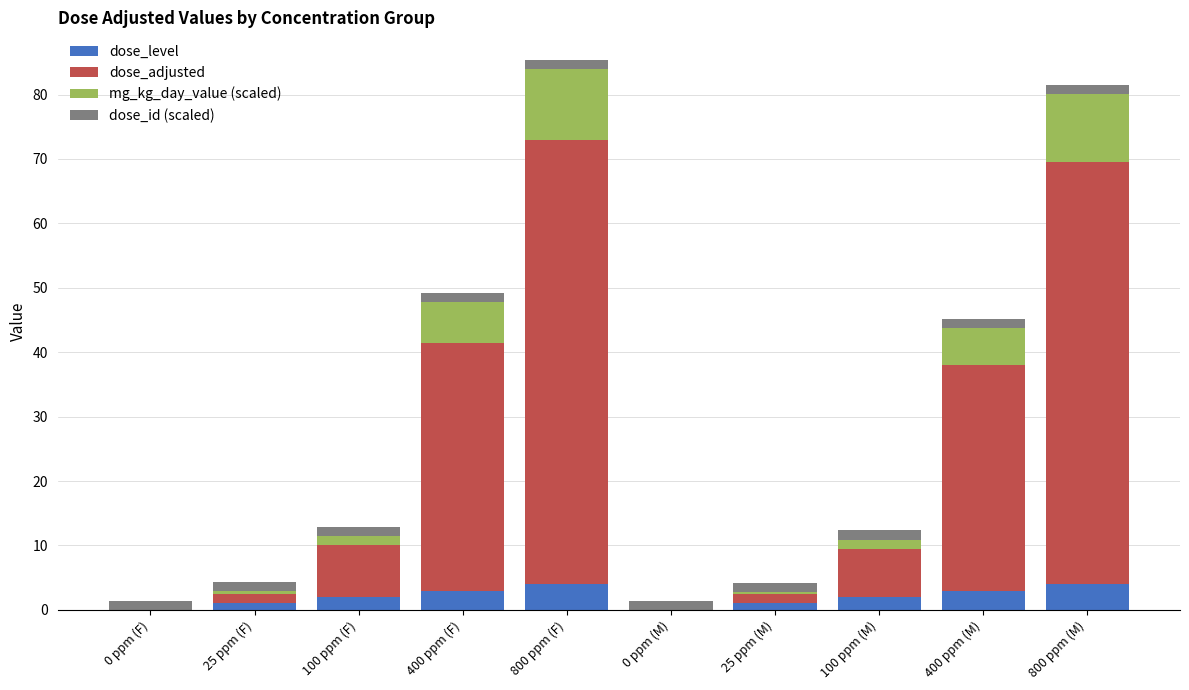

Count the number of data series in this chart.

4